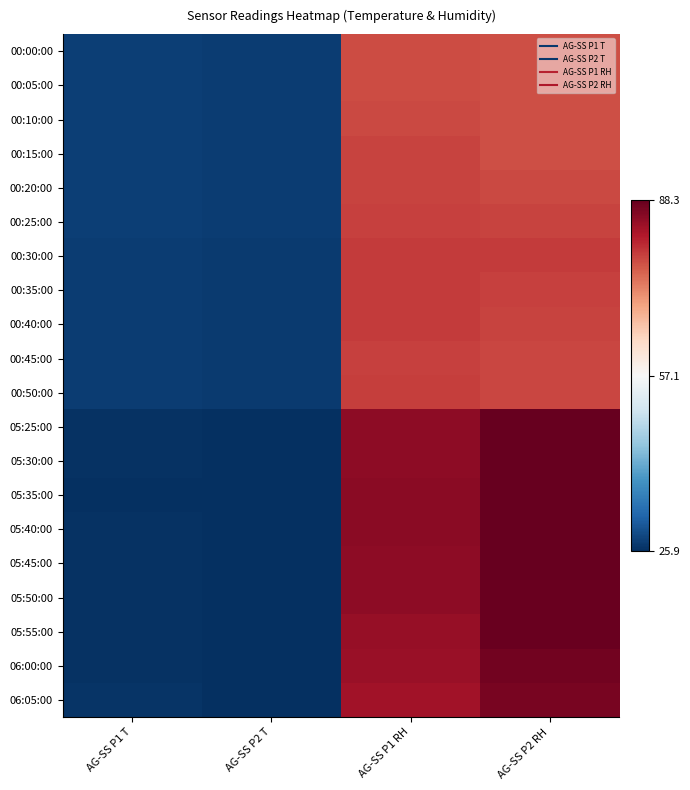

How many distinct data groups are displayed?

20